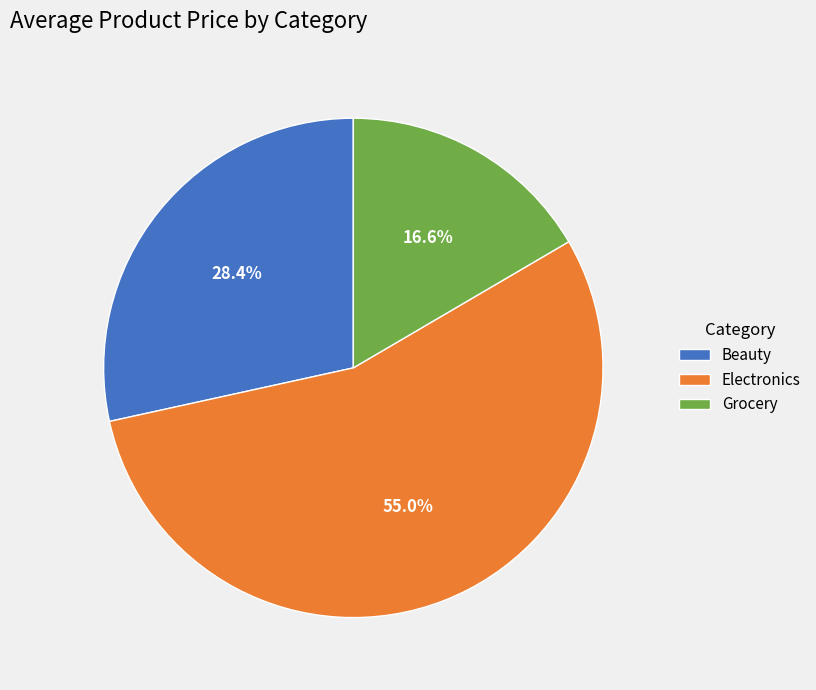

Does any single category account for the majority?

Yes